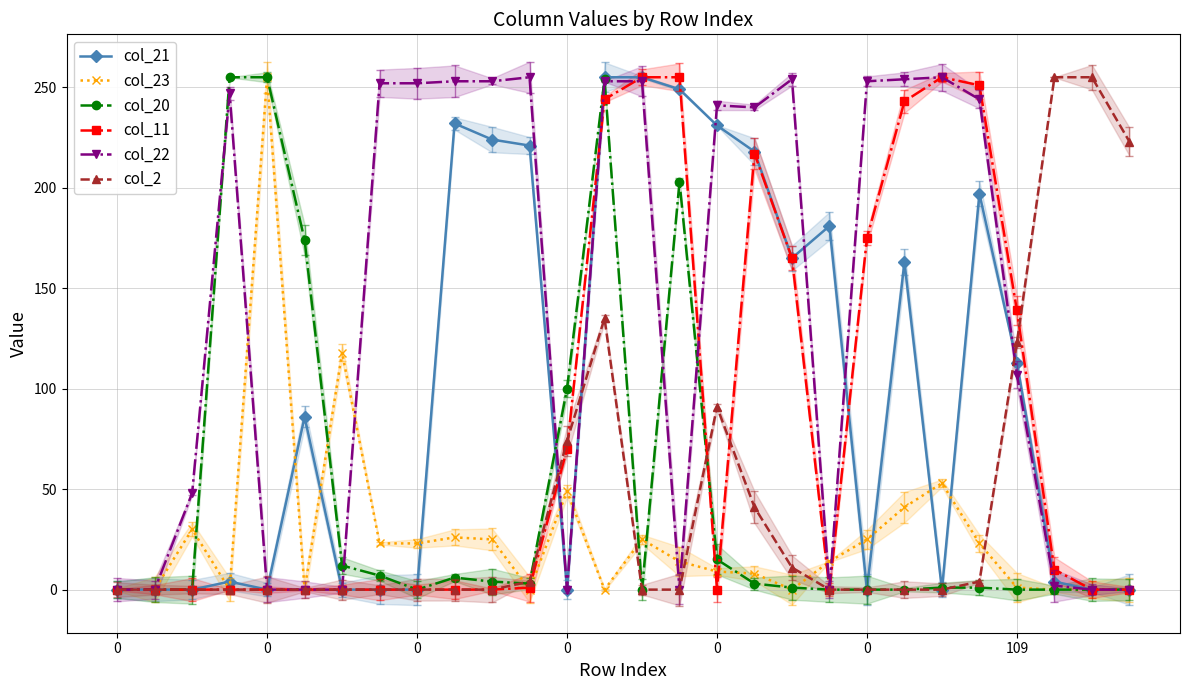

At which category is the sum across all series the highest?

13